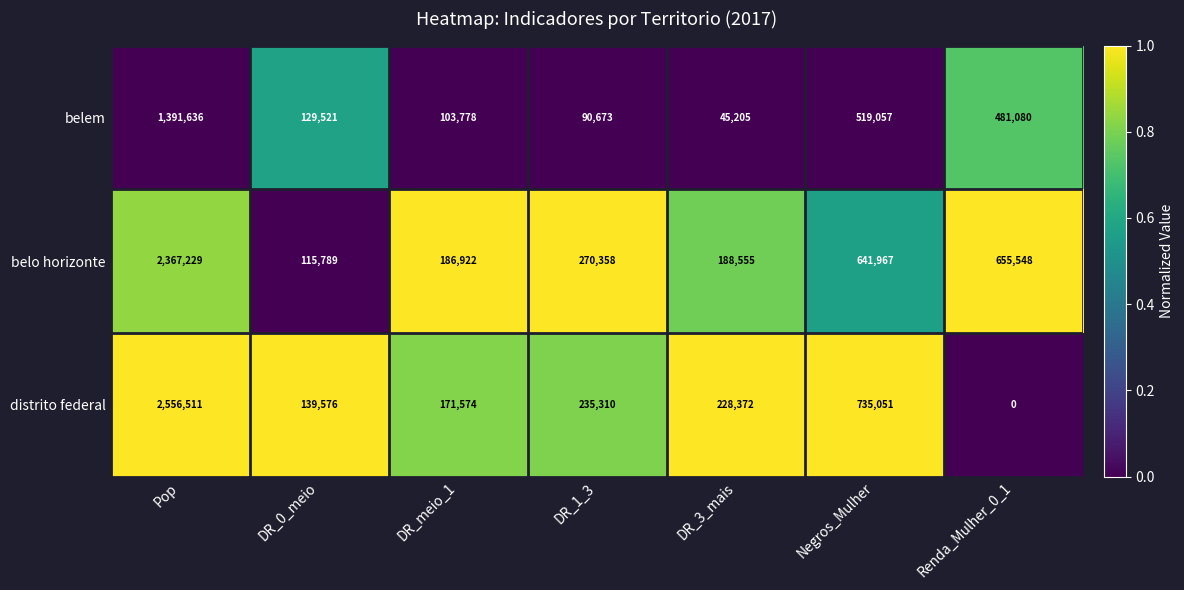

At Negros_Mulher, list the series in order from smallest to largest.

belem, belo horizonte, distrito federal